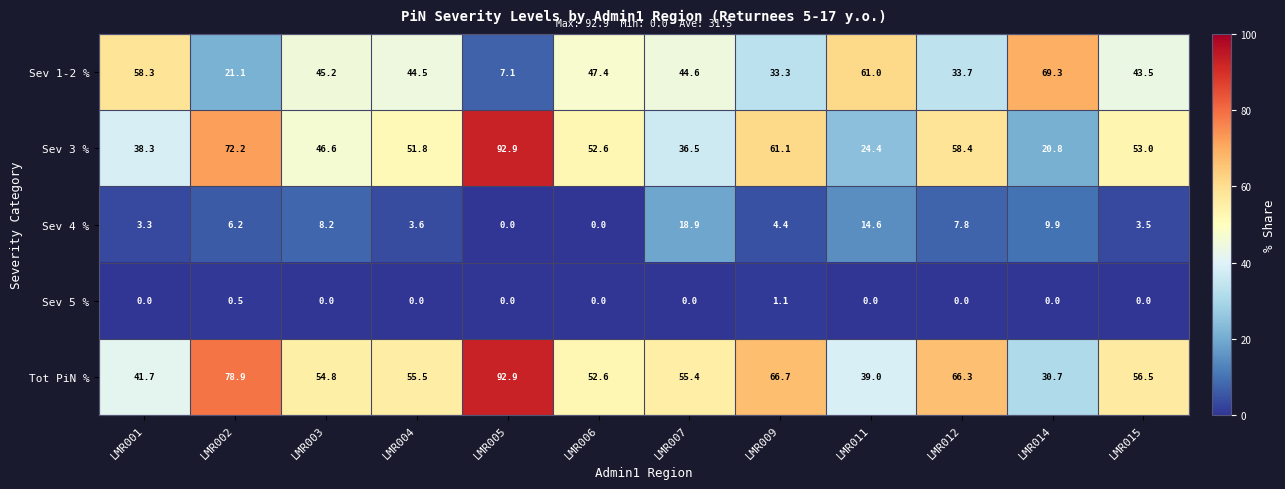

The Sev 5 % series shows 1.8 at LMR009. True or false?

False